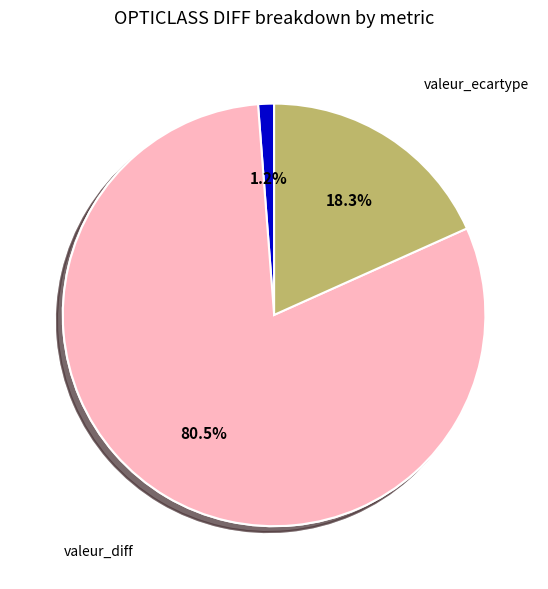

Which category has the smallest portion of the pie?

temps_execution